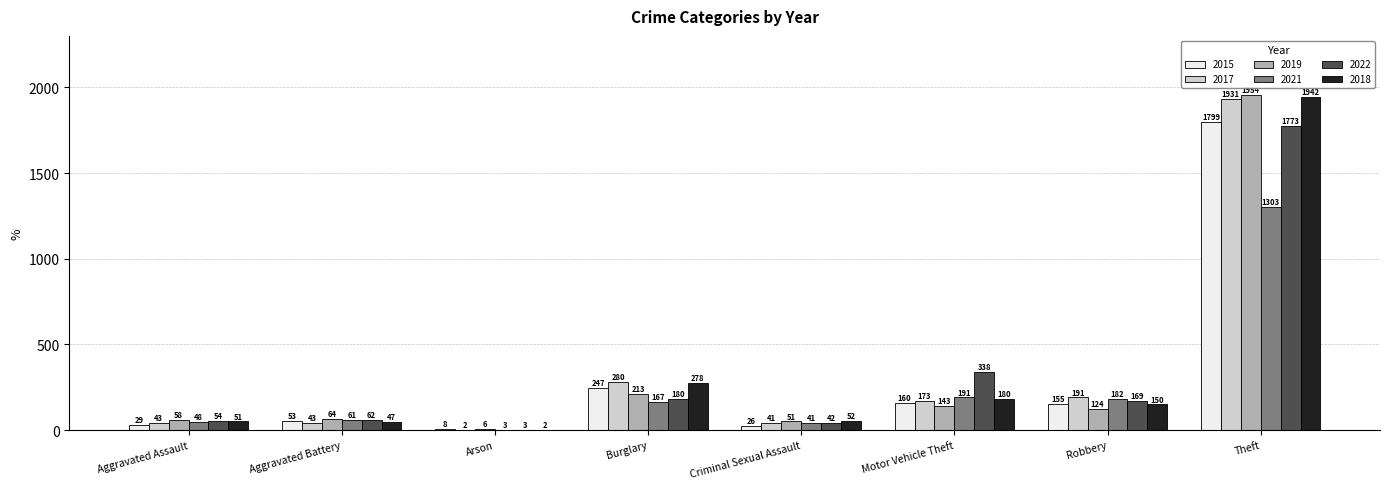

Which series has the largest total across all categories?

2017